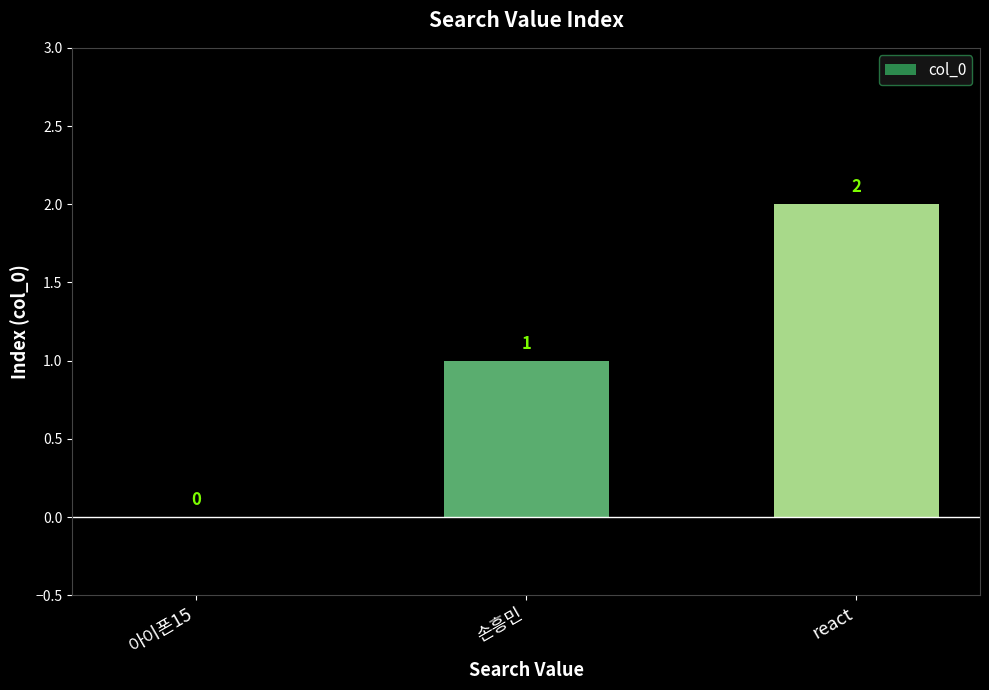

Reading right to left, transcribe all the data shown in this chart.

react=2	손흥민=1	아이폰15=0